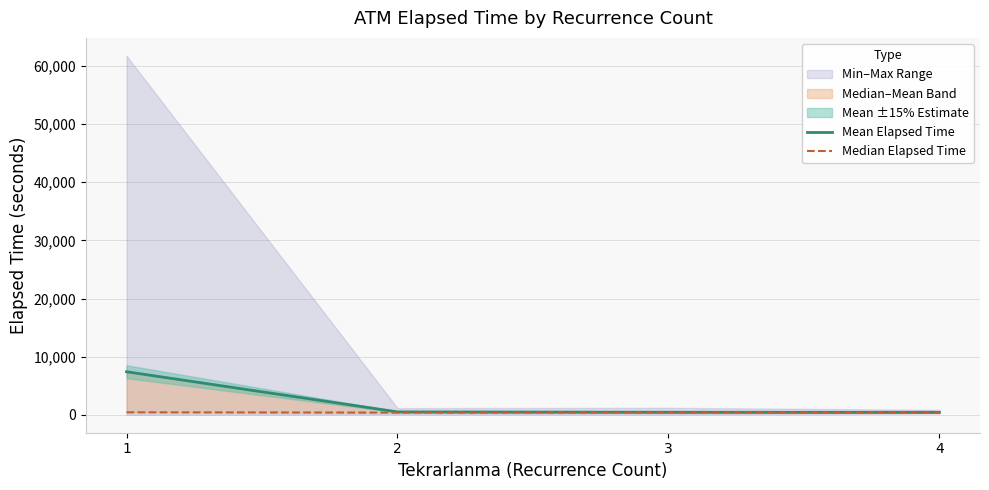

The value of Median Elapsed Time at 1 is 430.0. True or false?

True